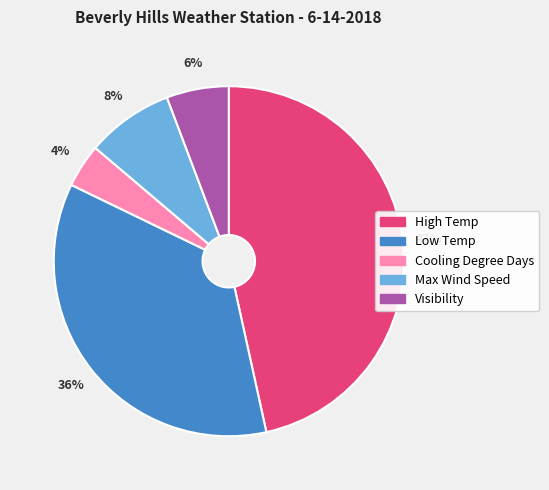

Between Cooling Degree Days and High Temp, which is larger?

High Temp